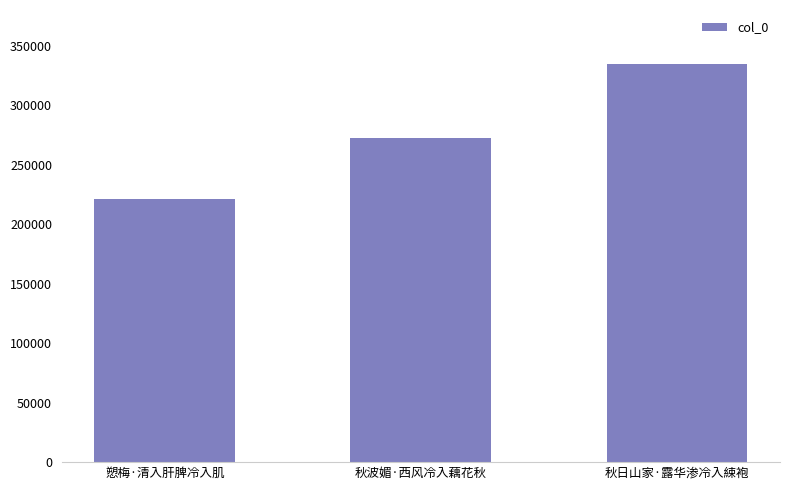

What is the ratio of the value at 愬梅·清入肝脾冷入肌 to the value at 秋波媚·西风冷入藕花秋?

0.8